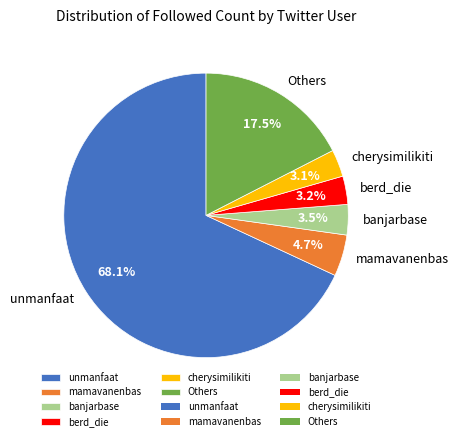

What is the largest slice in the pie chart?

unmanfaat